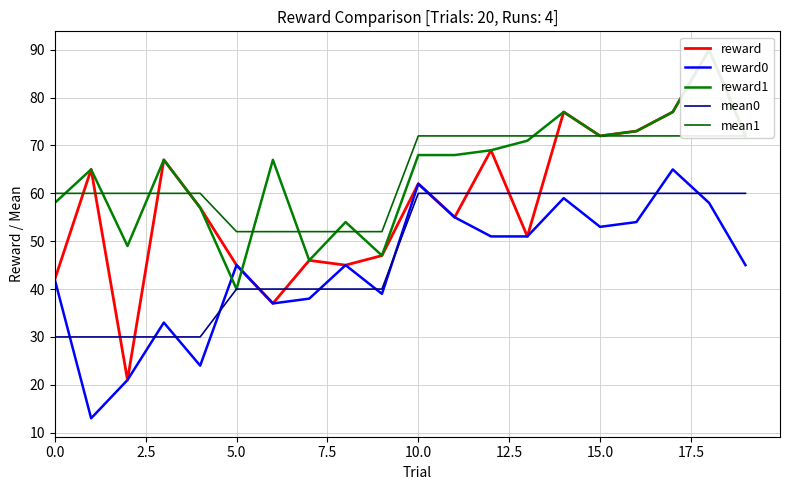

What position from the left is 15?

16